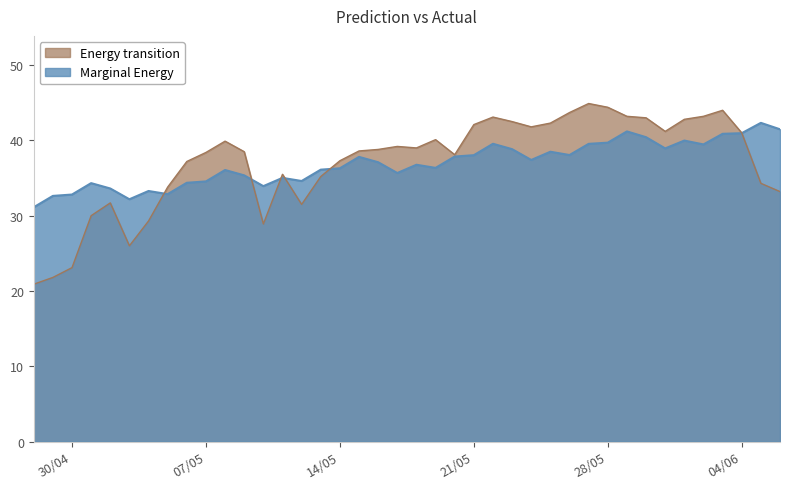

List the series in order of their peak value, lowest first.

Marginal Energy, Energy transition